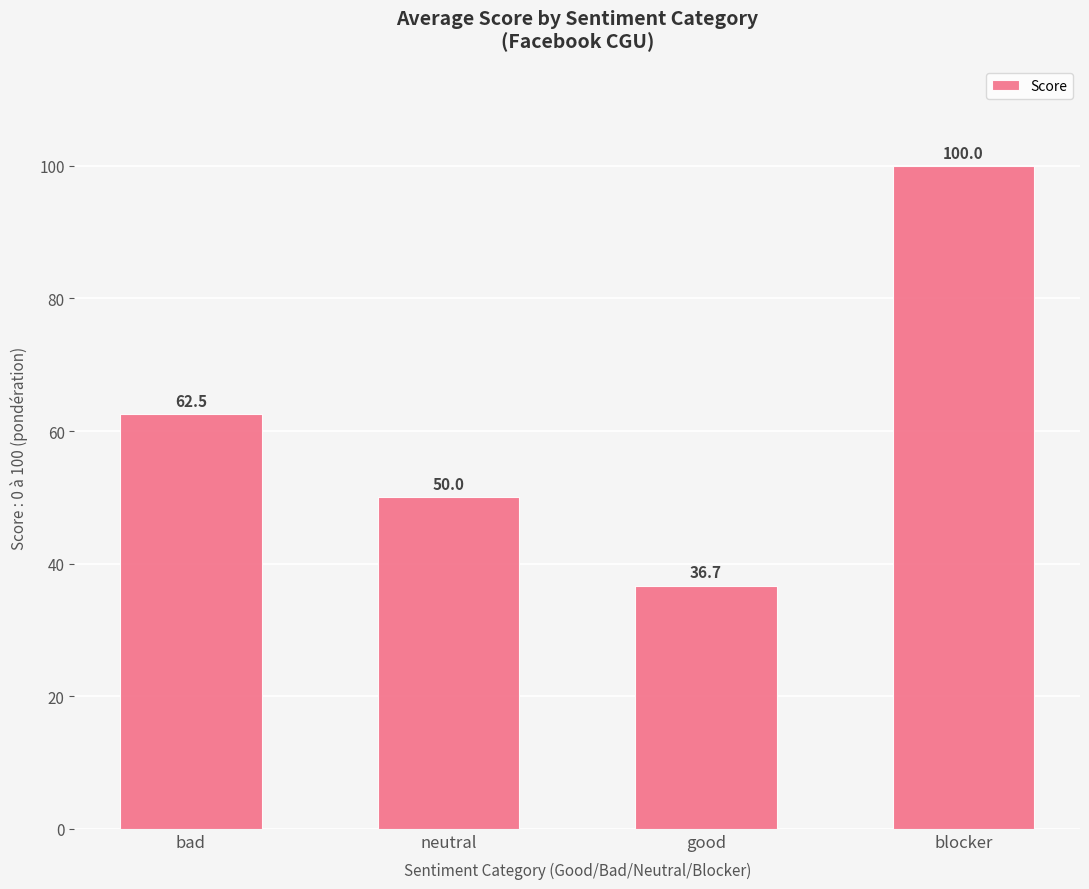

List the labels in order of value, largest first.

blocker, bad, neutral, good